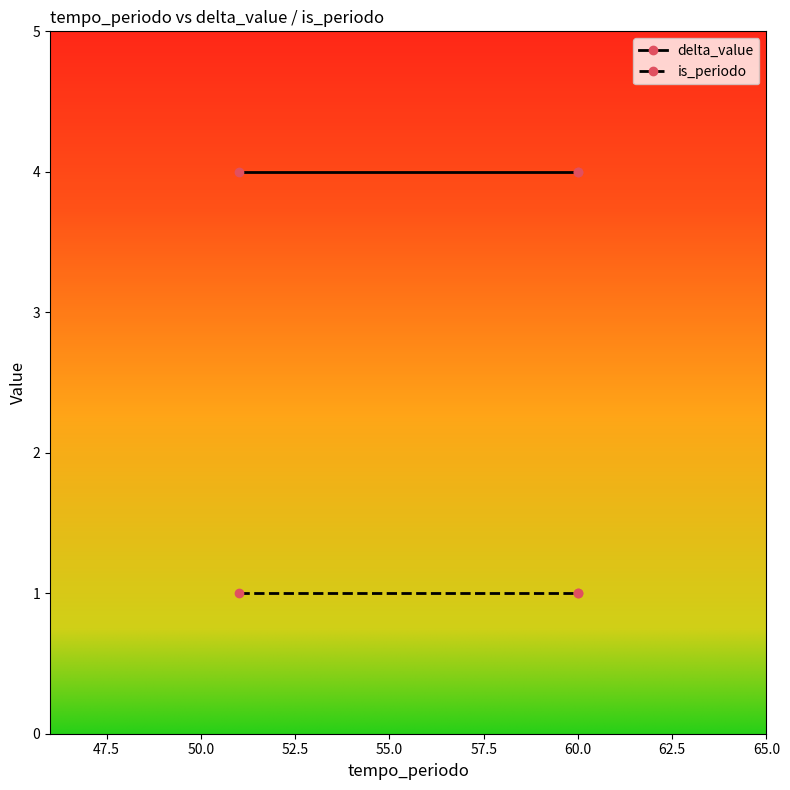

Count the number of data series in this chart.

2